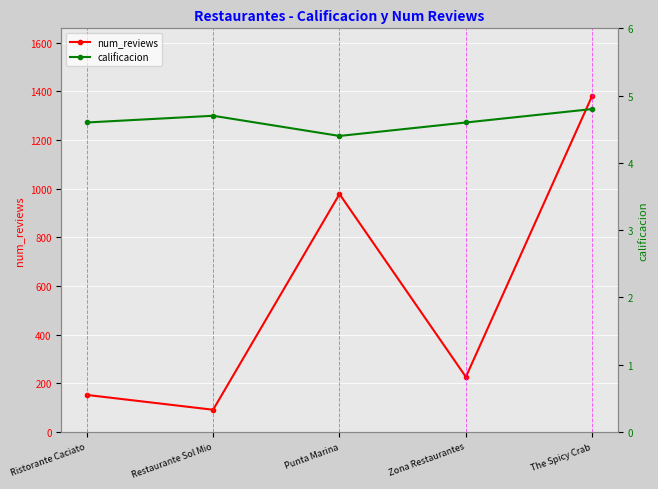

Is it true that num_reviews equals 1383.0 at The Spicy Crab?

True